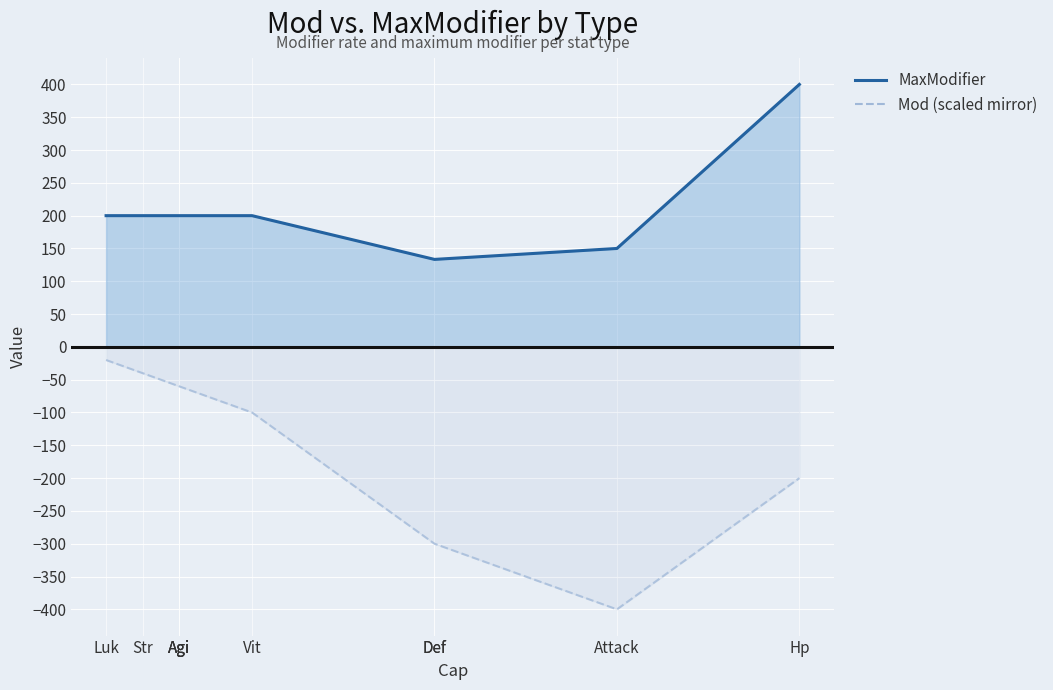

What are all the series names shown in the legend?

MaxModifier (line), Mod (scaled mirror)